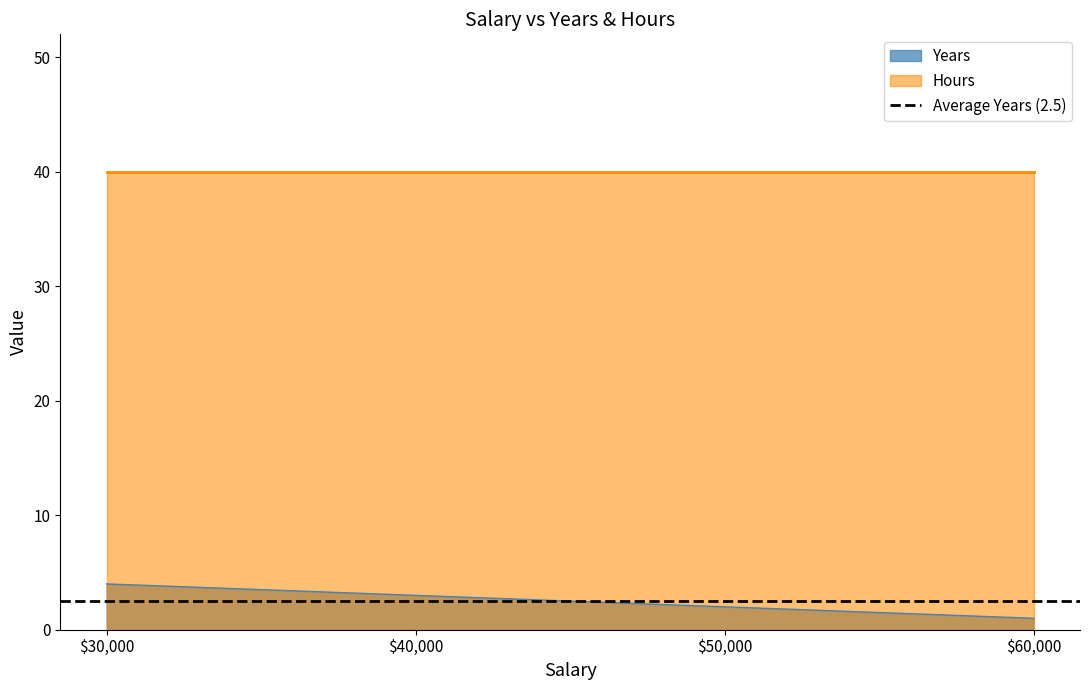

The value of Years at $30,000 is 4. True or false?

True